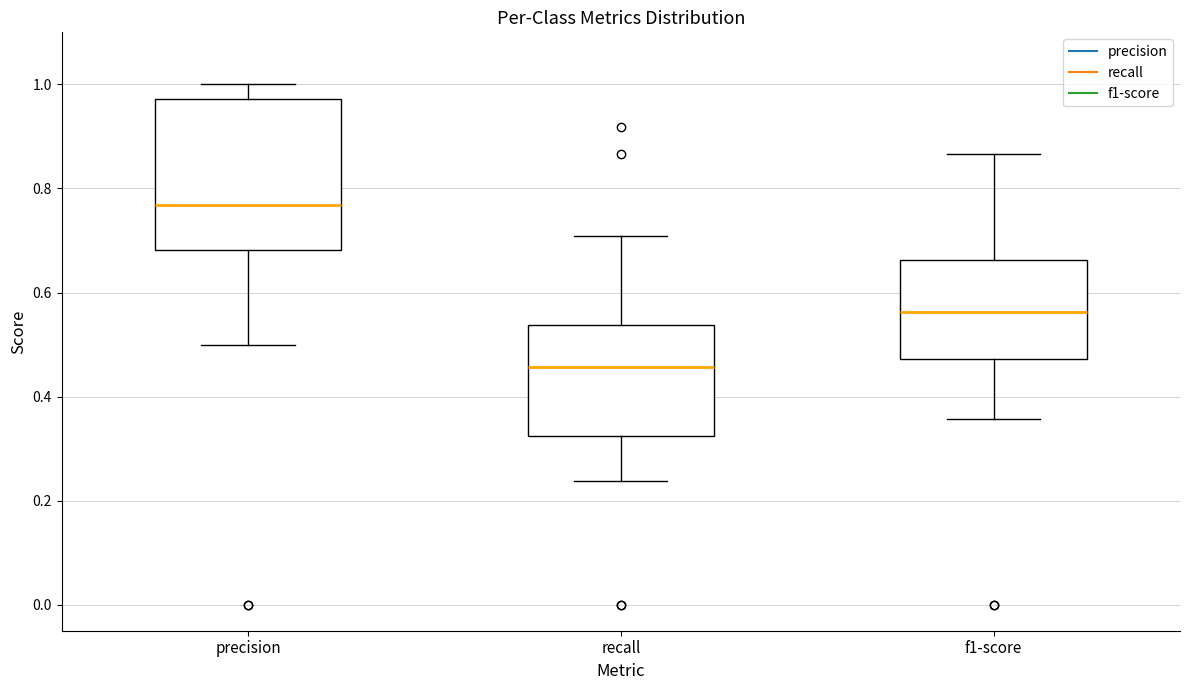

Comparing the boxes themselves (not the whiskers), which one is the tallest?

precision